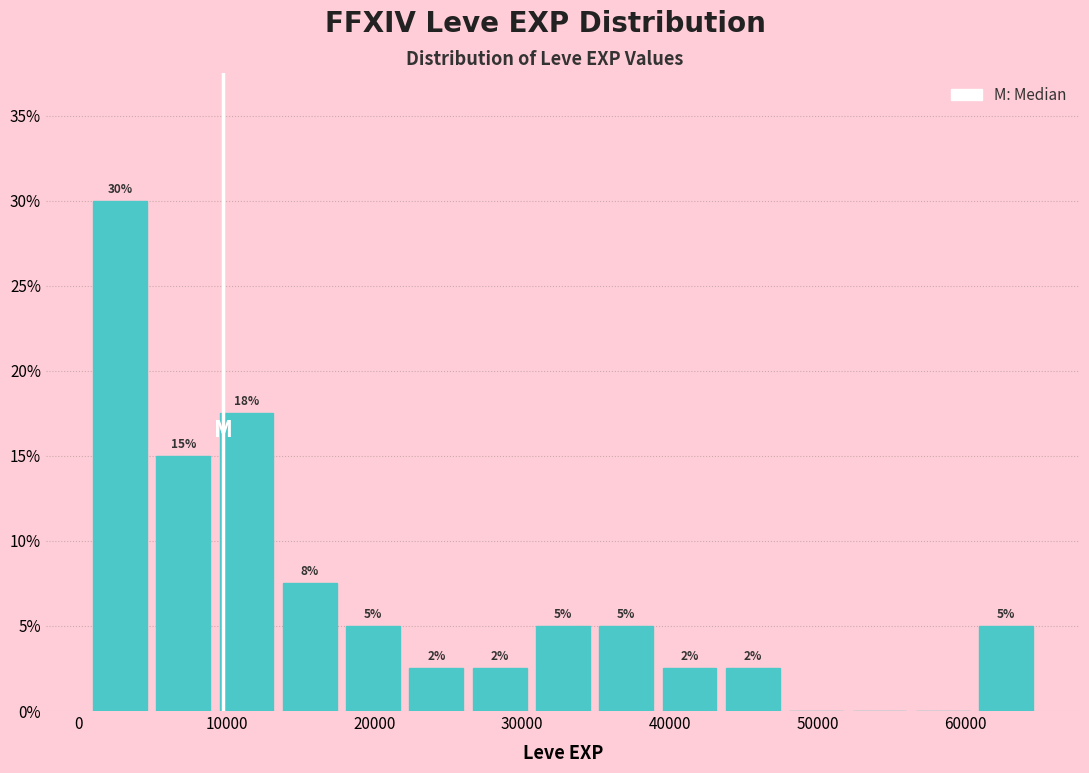

Over which range of the x-axis is the bar tallest?

1000 to 5000